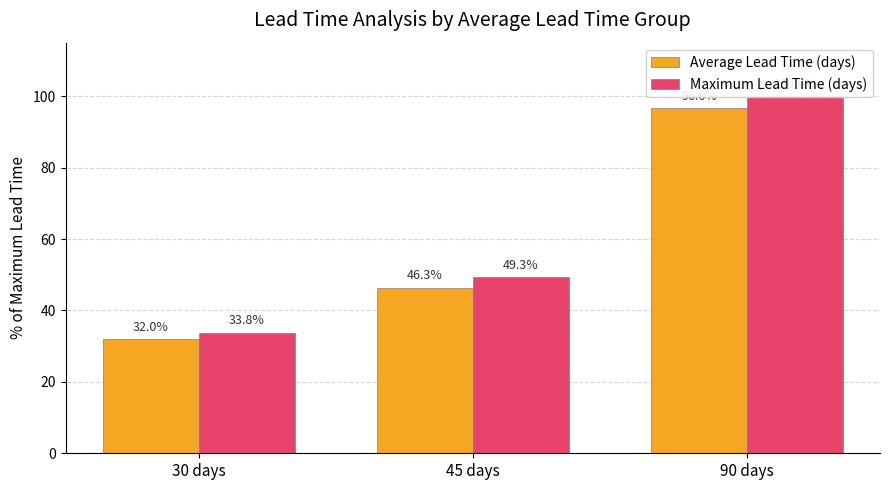

What is the difference between the highest and lowest values at 45 days?

3.0